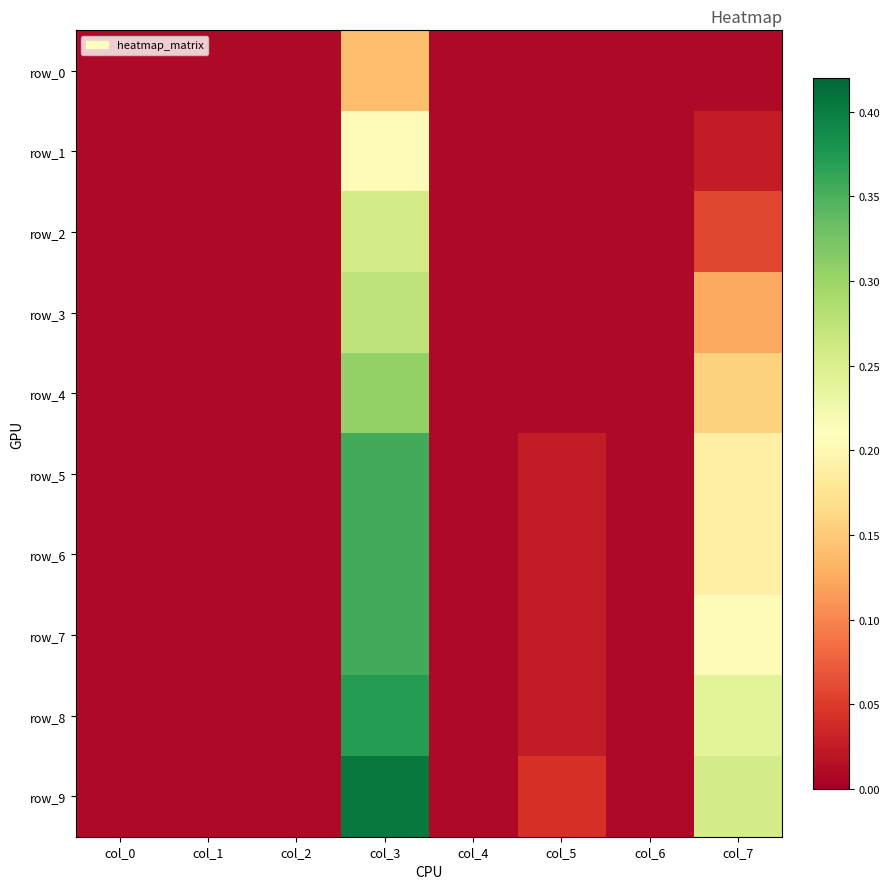

Which series has the widest spread of values?

row_9